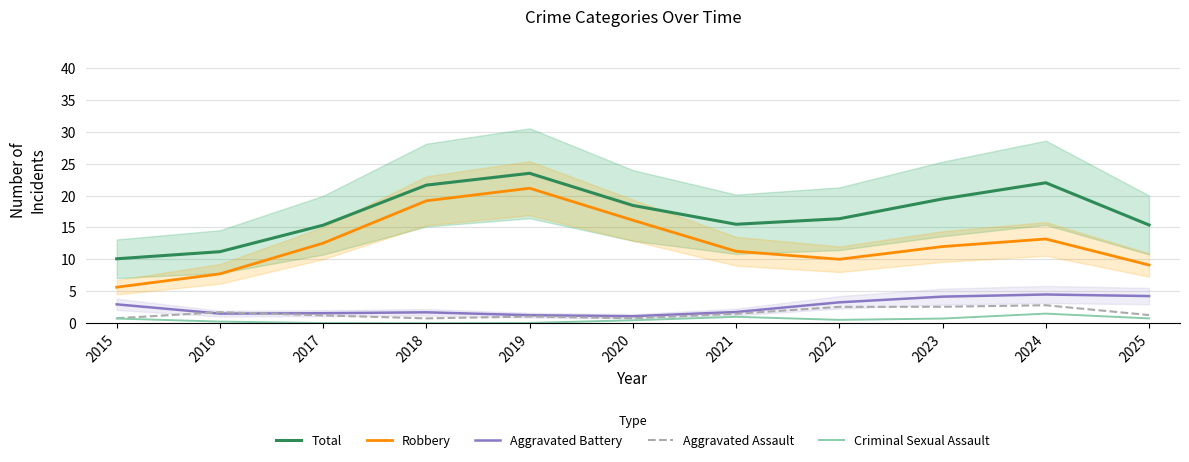

At which category does the chart reach its peak across all series?

2019